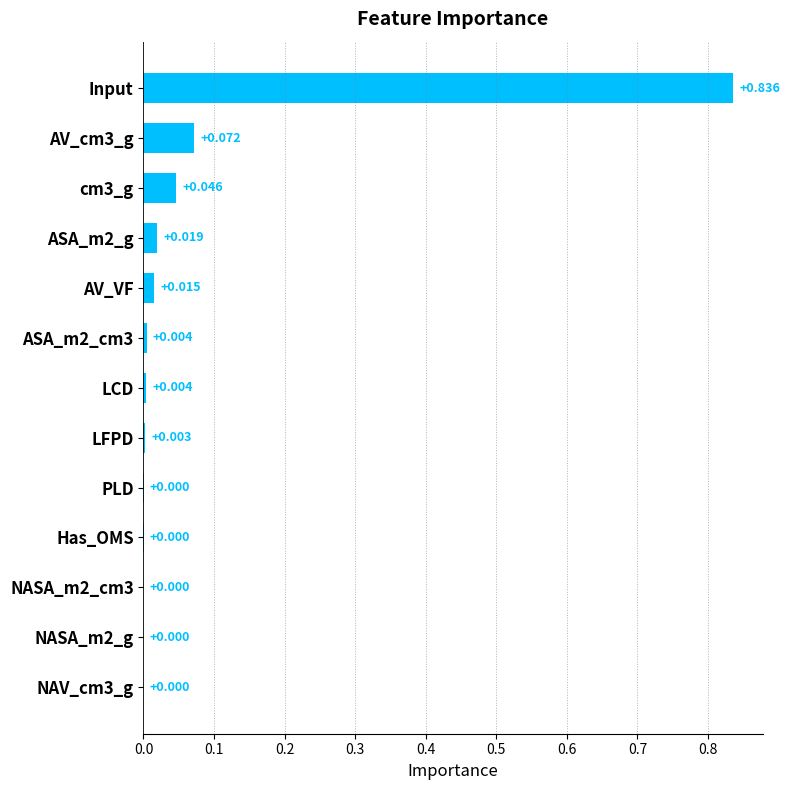

Which category has the highest value across all series?

Input